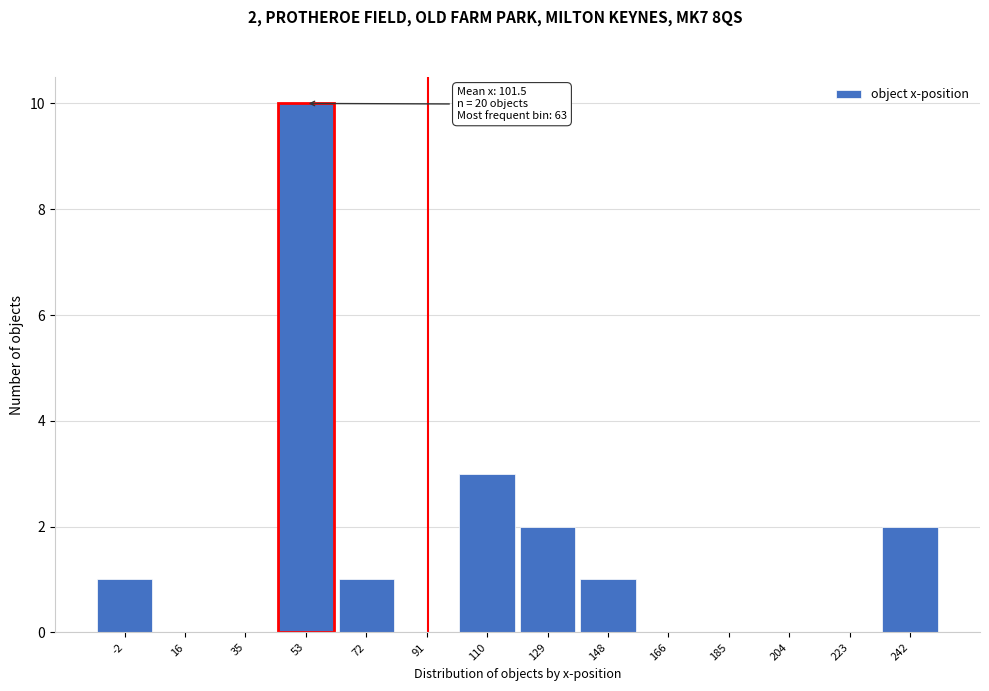

Reading left to right, extract all data points from this chart.

-2=1	16=0	35=0	53=10	72=1	91=0	110=3	129=2	148=1	166=0	185=0	204=0	223=0	242=2